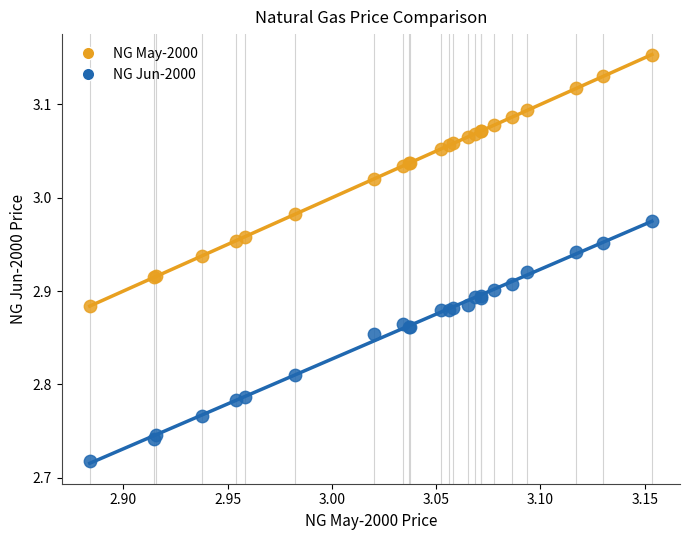

What is the X range (max minus min) for the scatter plot?

0.3